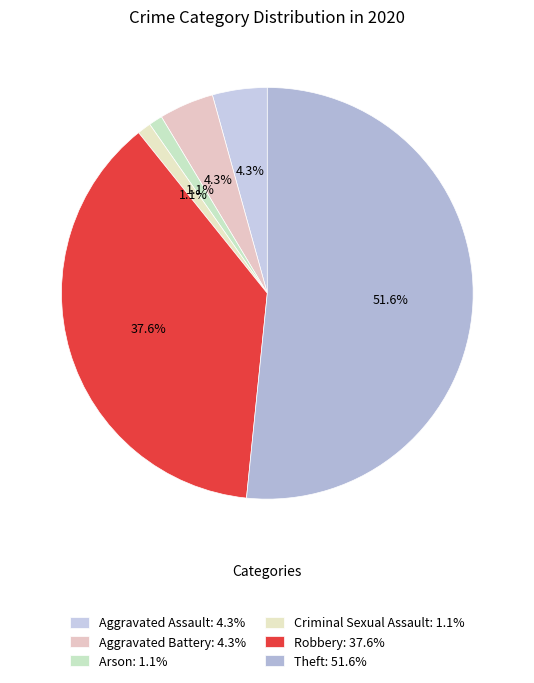

Between Aggravated Battery and Criminal Sexual Assault, which is larger?

Aggravated Battery